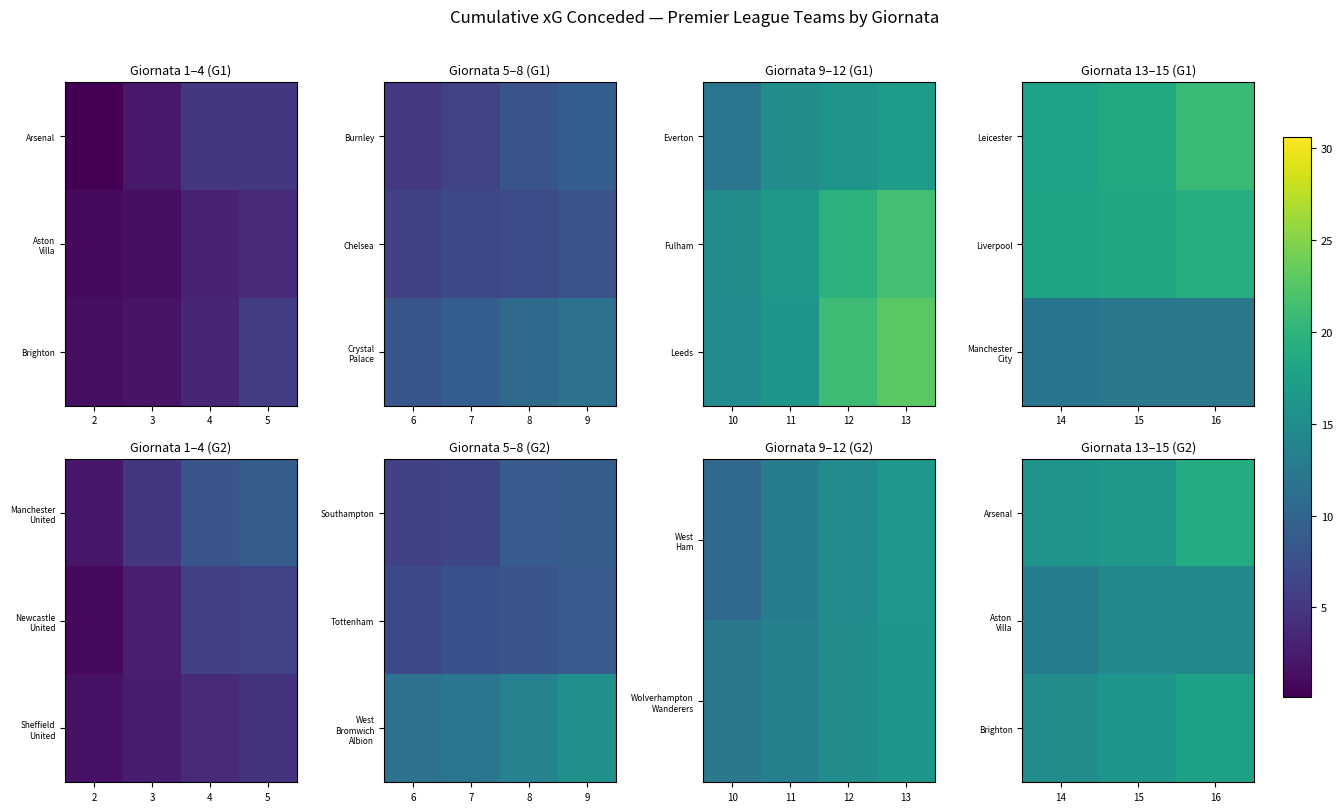

Is the value of Arsenal at 16 greater than the value of Aston Villa at 16?

Yes